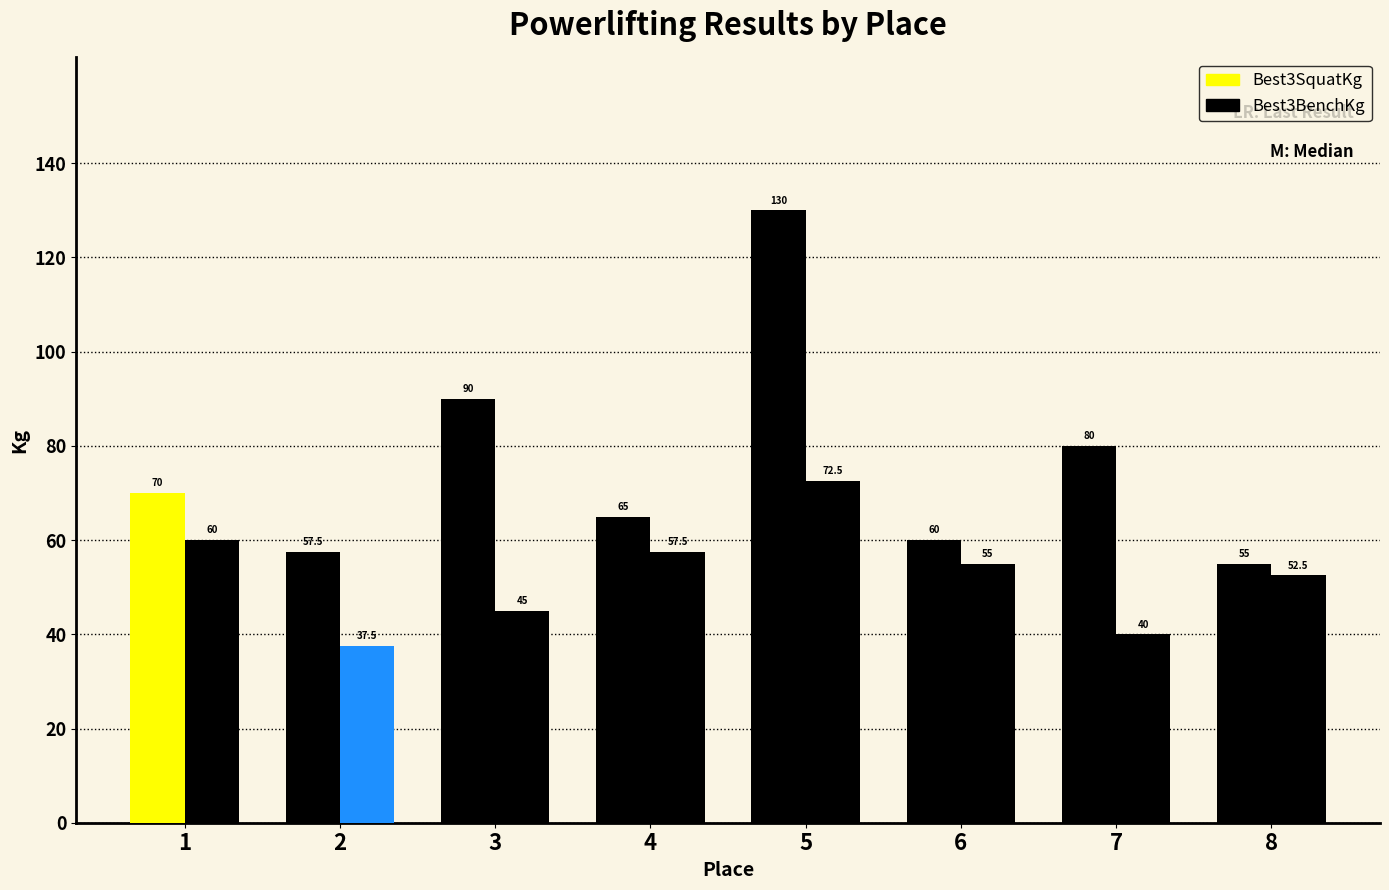

The value of Best3BenchKg at 3 is 75.0. True or false?

False